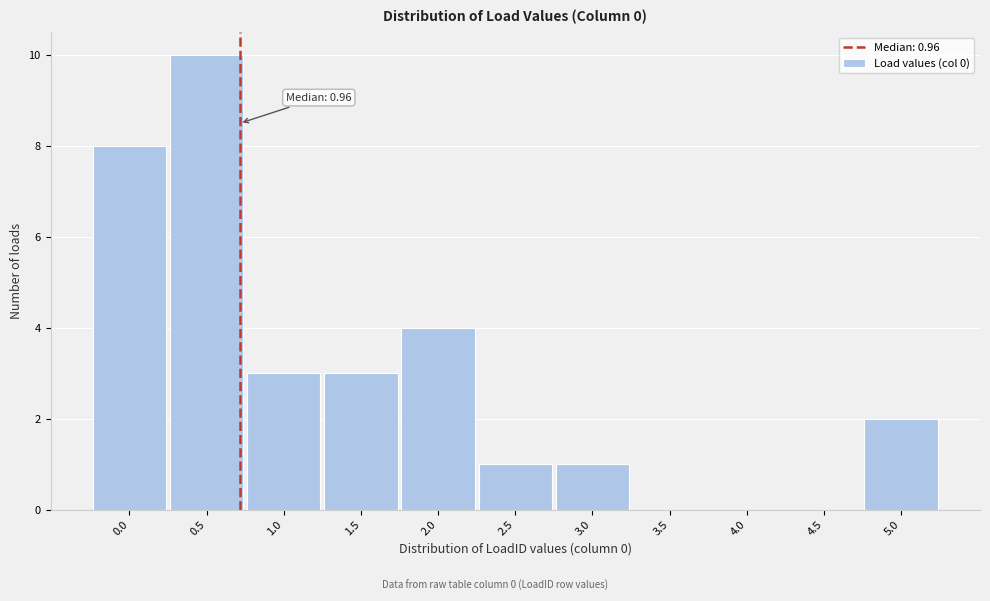

Reading left to right, what are all the values shown in this chart?

0.0=8	0.5=10	1.0=3	1.5=3	2.0=4	2.5=1	3.0=1	3.5=0	4.0=0	4.5=0	5.0=2